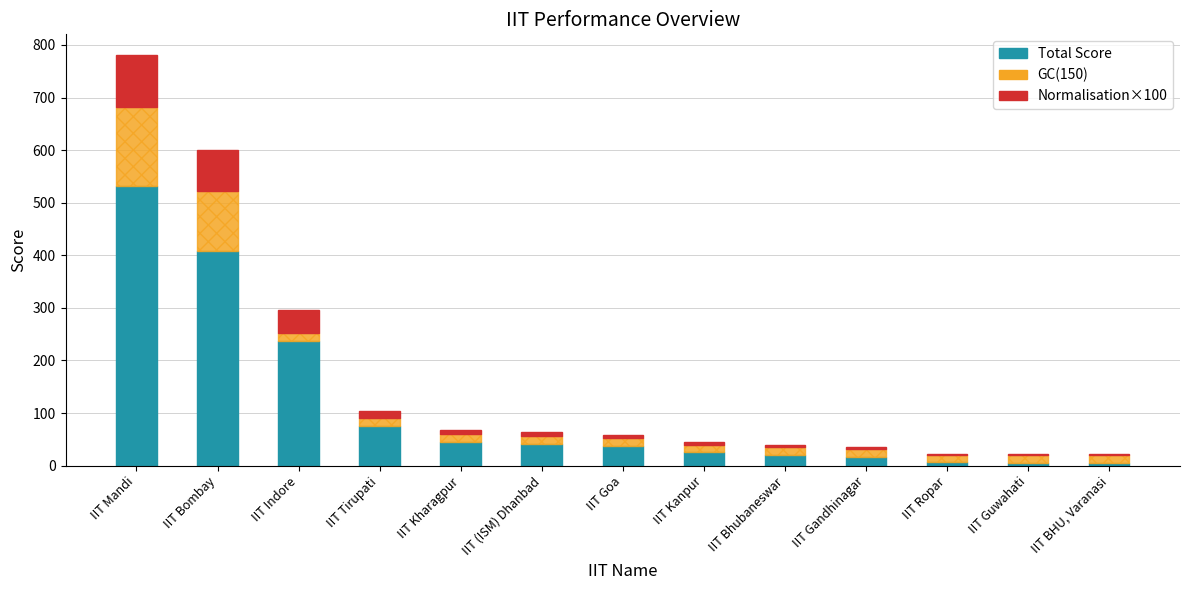

At which label does Total Score reach its peak?

IIT Mandi